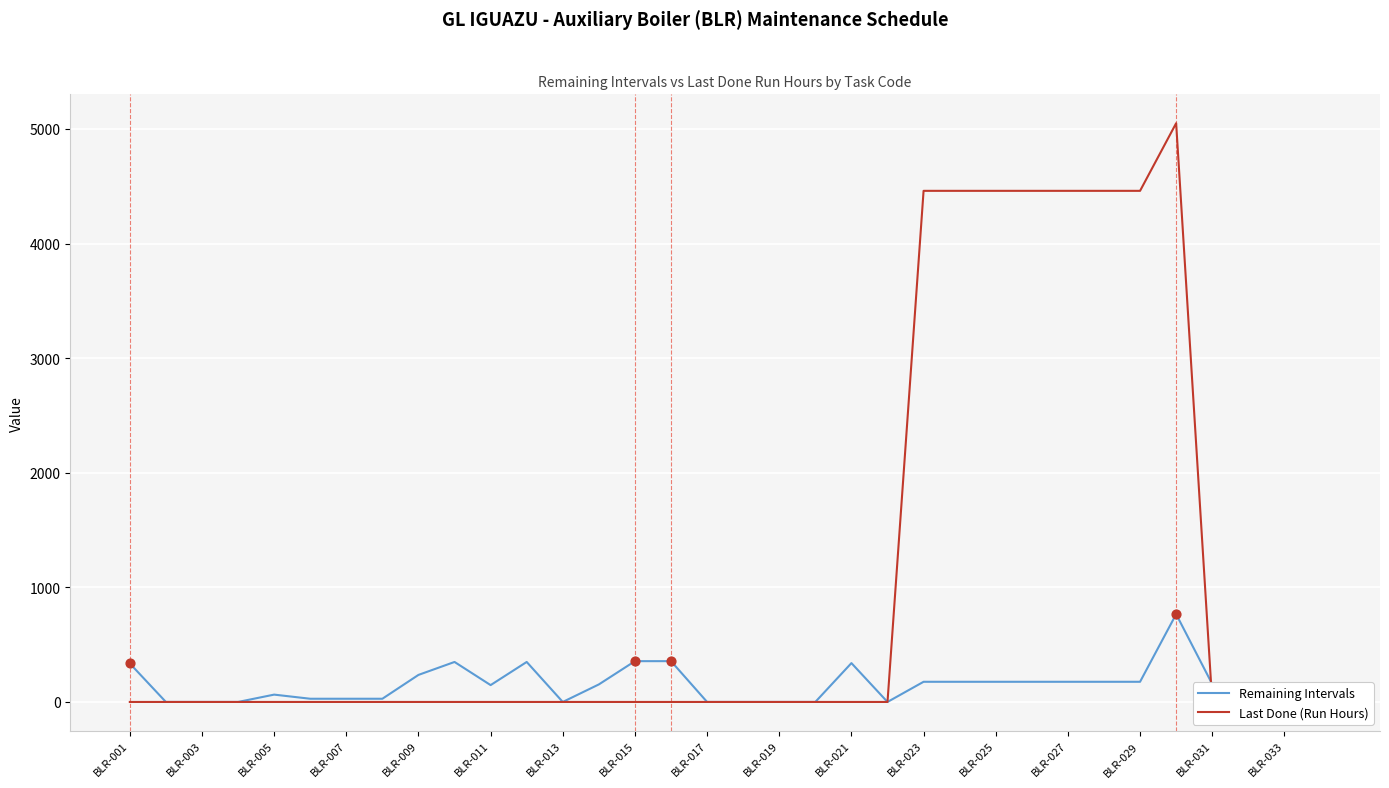

Which series has the widest spread of Y values?

Last Done (Run Hours)